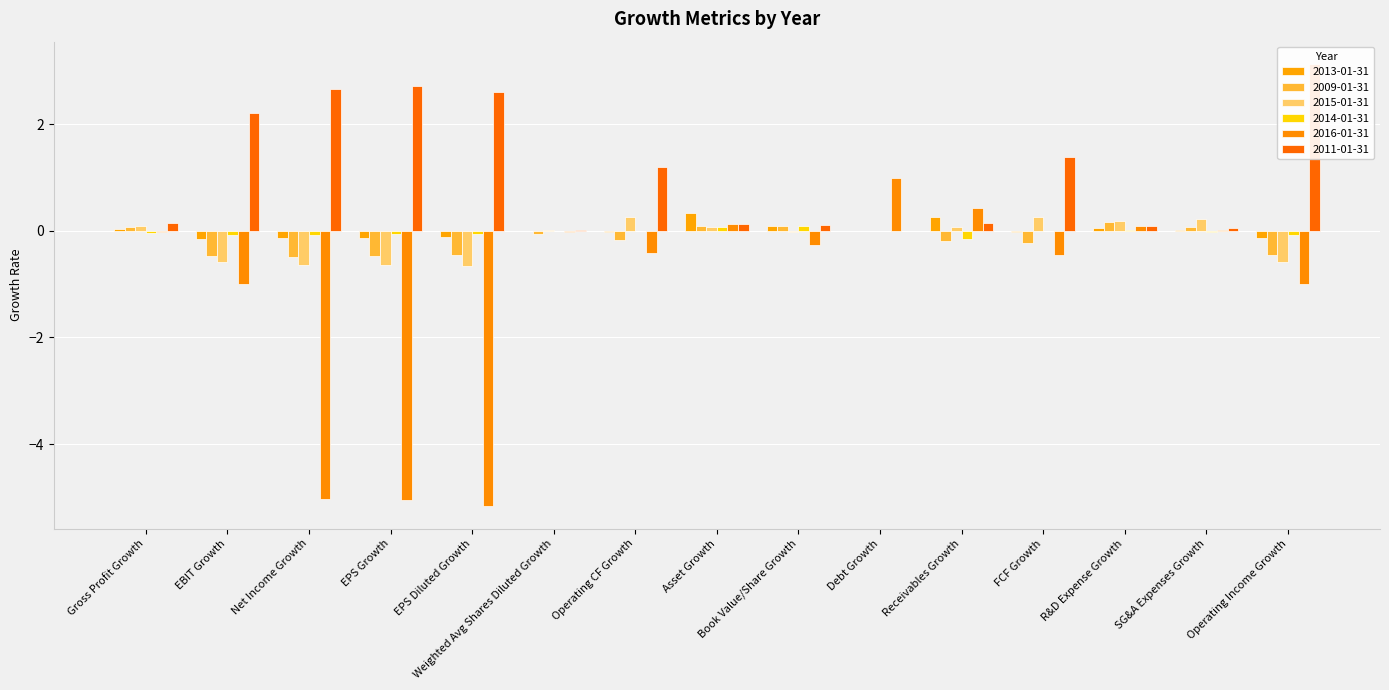

True or false: 2009-01-31 has a value of -0.5 at EPS Diluted Growth.

True